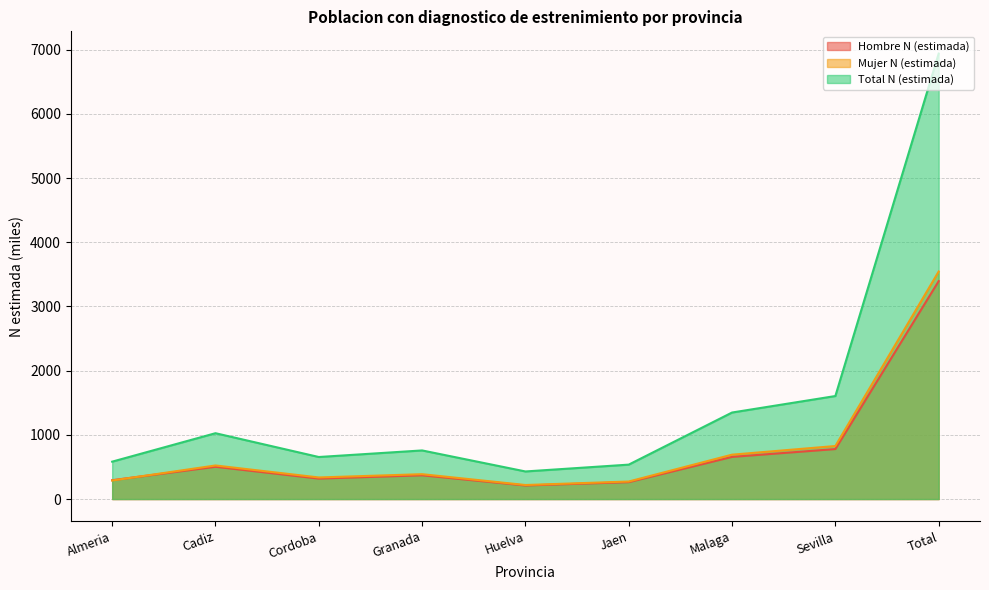

Reading left to right, transcribe all the data shown in this chart.

Hombre N (estimada): Almeria=293.8	Cadiz=502.6	Cordoba=318.6	Granada=370.0	Huelva=211.2	Jaen=263.1	Malaga=656.6	Sevilla=778.6	Total=3394.3
Mujer N (estimada): Almeria=288.7	Cadiz=523.1	Cordoba=336.3	Granada=387.3	Huelva=218.6	Jaen=273.1	Malaga=691.3	Sevilla=826.2	Total=3544.5
Total N (estimada): Almeria=582.5	Cadiz=1025.7	Cordoba=654.9	Granada=757.2	Huelva=429.8	Jaen=536.2	Malaga=1347.9	Sevilla=1604.8	Total=6938.9